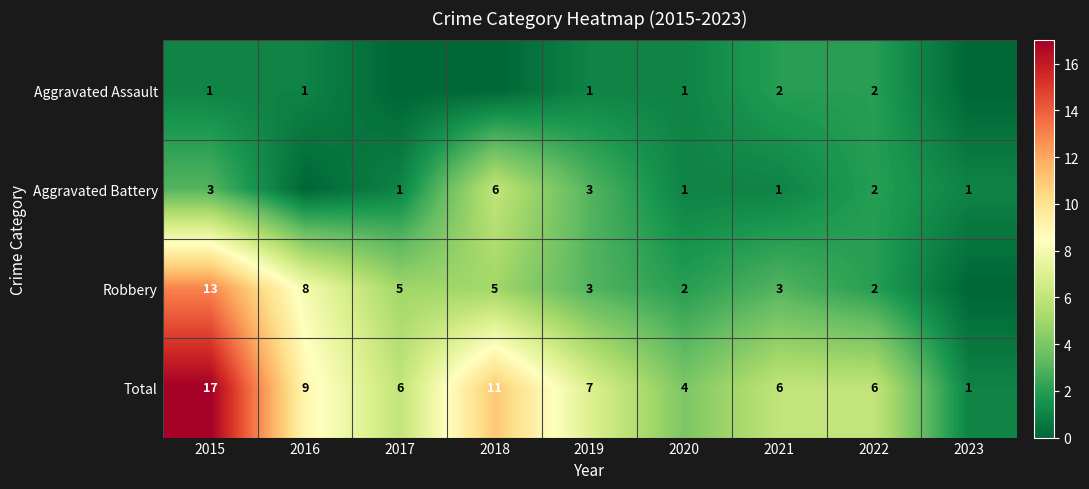

What is the difference between the Total values at 2016 and 2015?

8